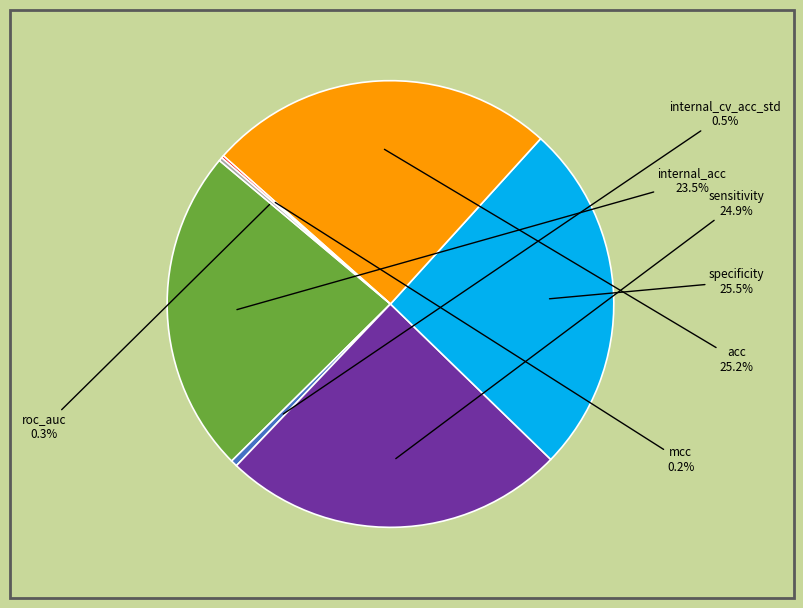

Is there any slice that represents more than half of the pie?

No